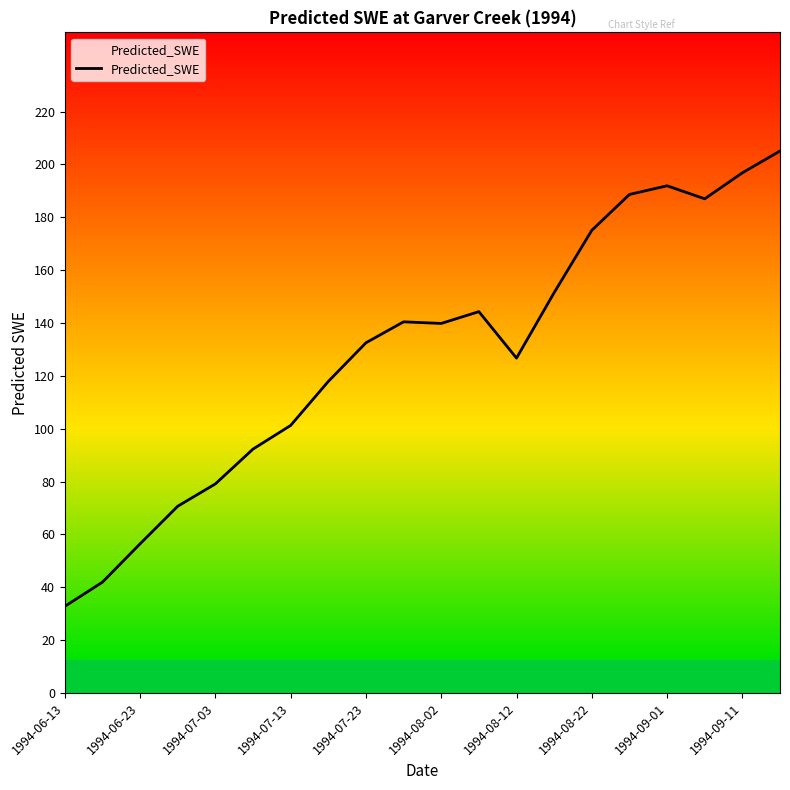

What is the greatest value displayed?

205.1